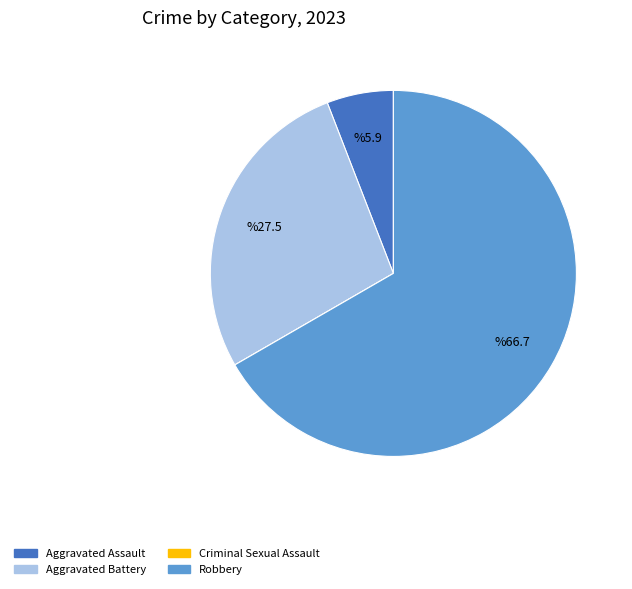

Is there any slice that represents more than half of the pie?

Yes